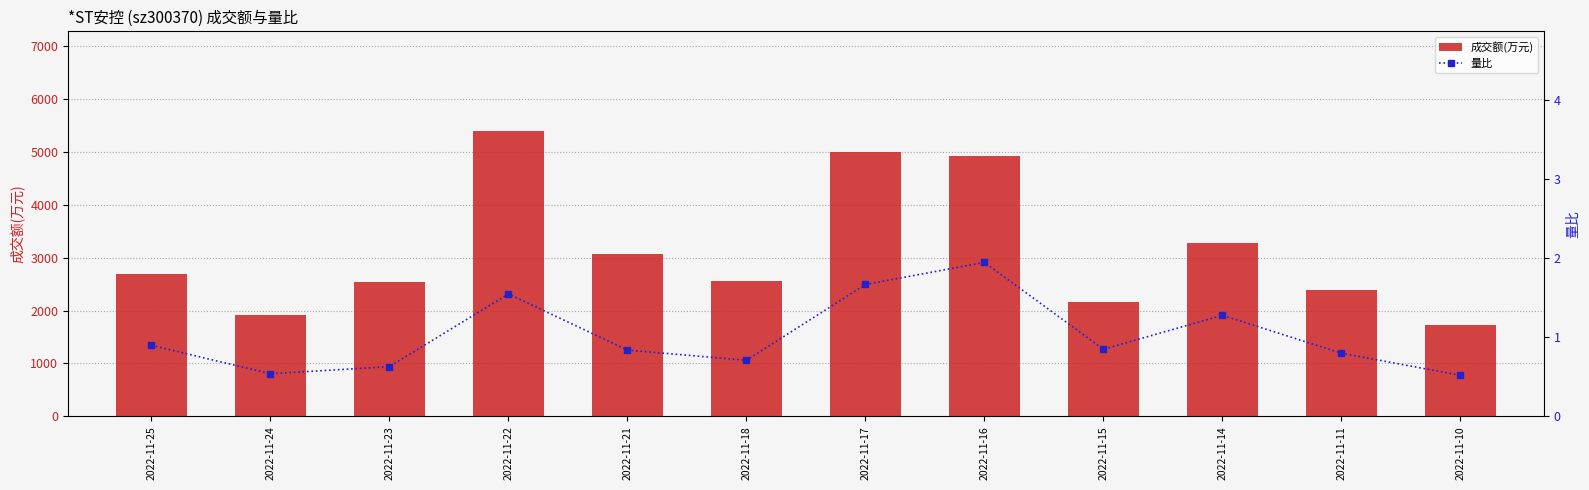

Which series has the largest total across all categories?

成交额(万元)